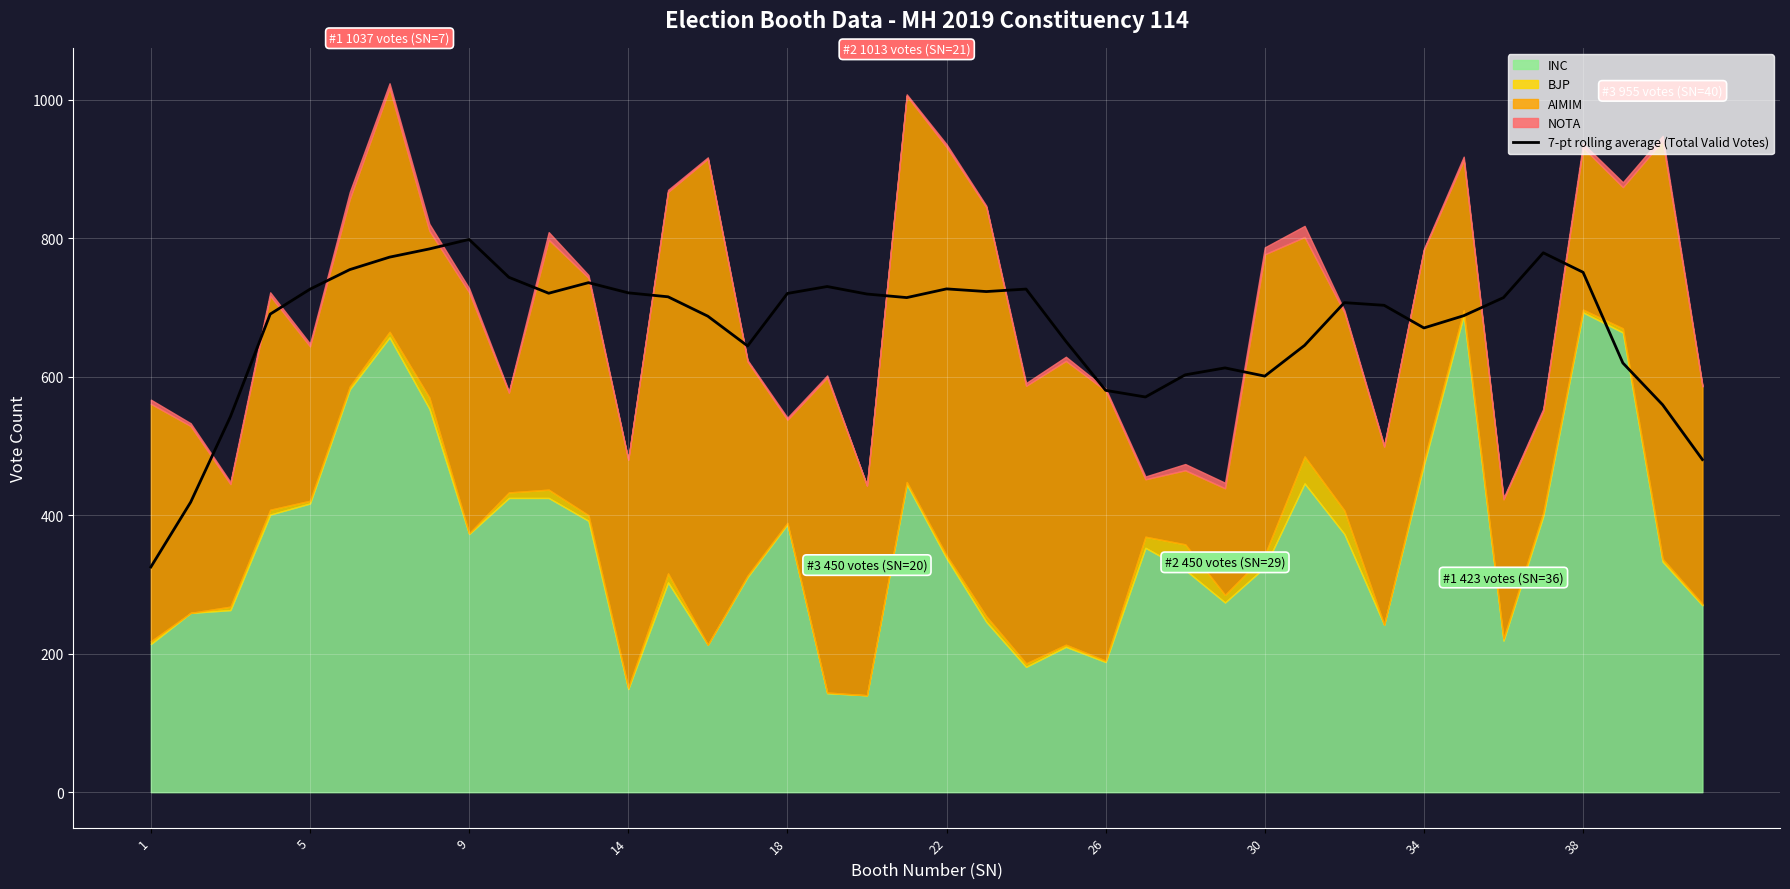

True or false: there are more than 2 points higher than both neighbors.

True